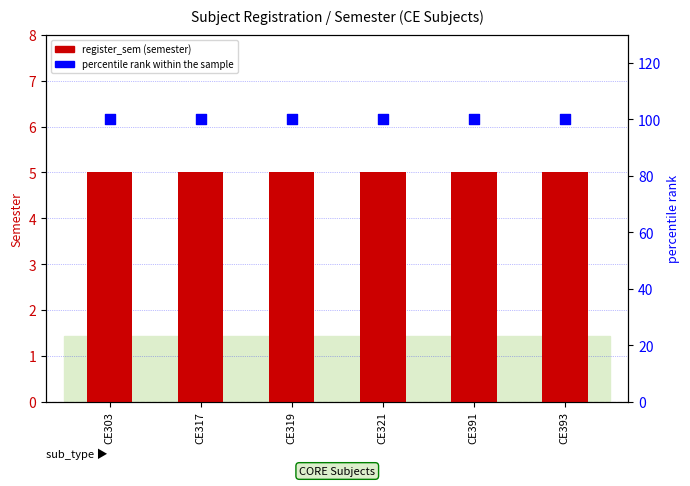

Is the value of register_sem (semester) at CE303 greater than the value of percentile rank within the sample at CE319?

No